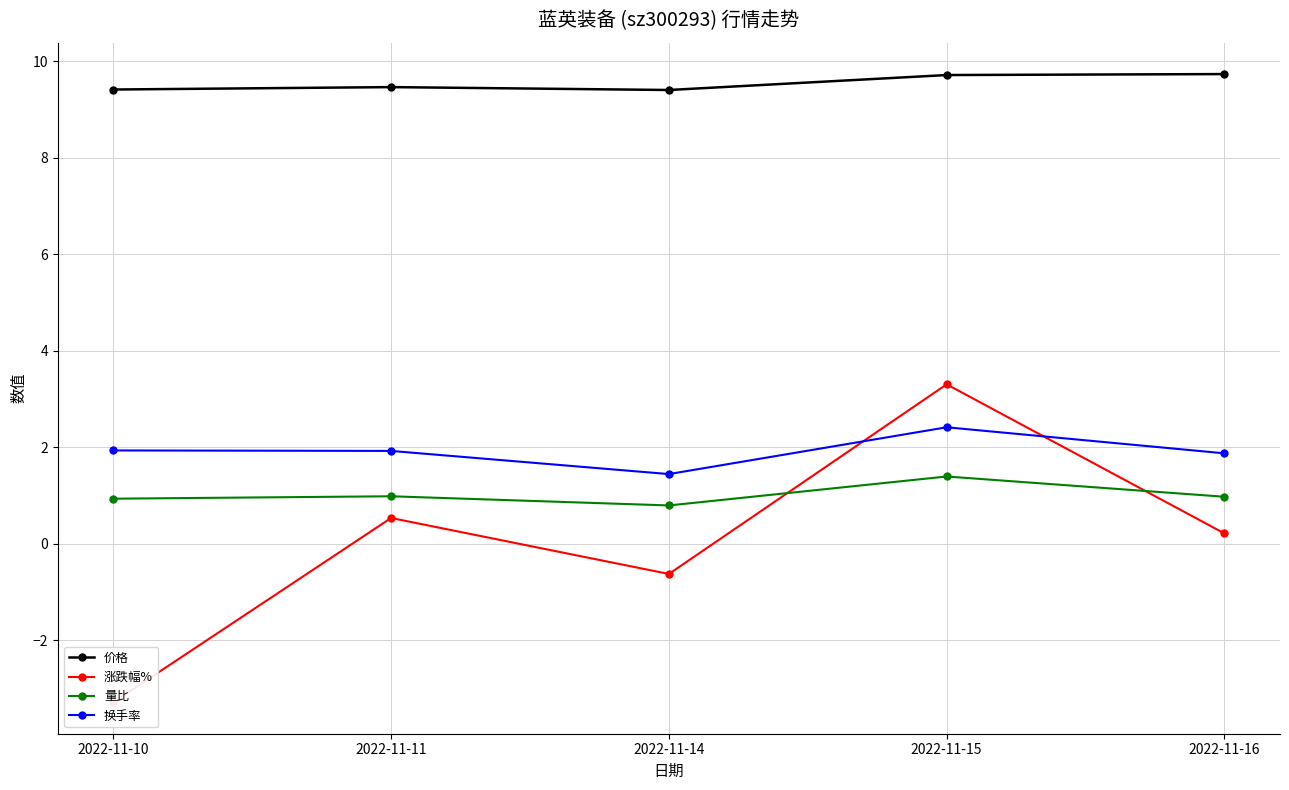

In 涨跌幅%, how many points are higher than both neighbors (excluding endpoints)?

2